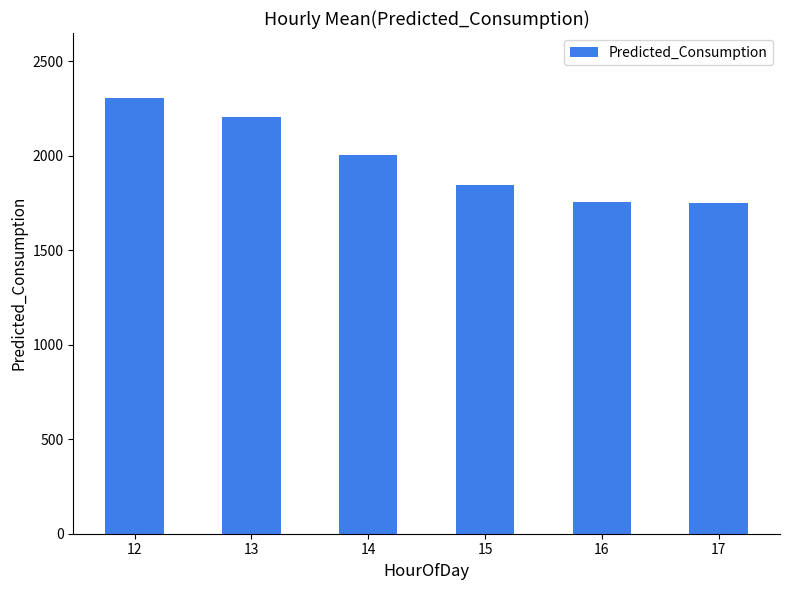

Which category has the highest value across all series?

12